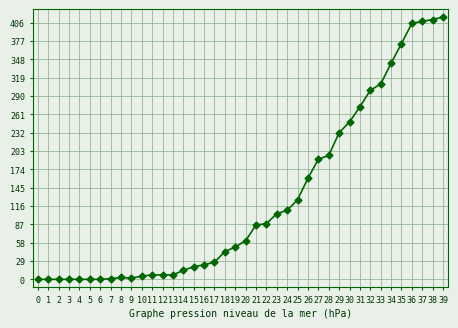

The chart shows a value of 521 at 32. True or false?

False